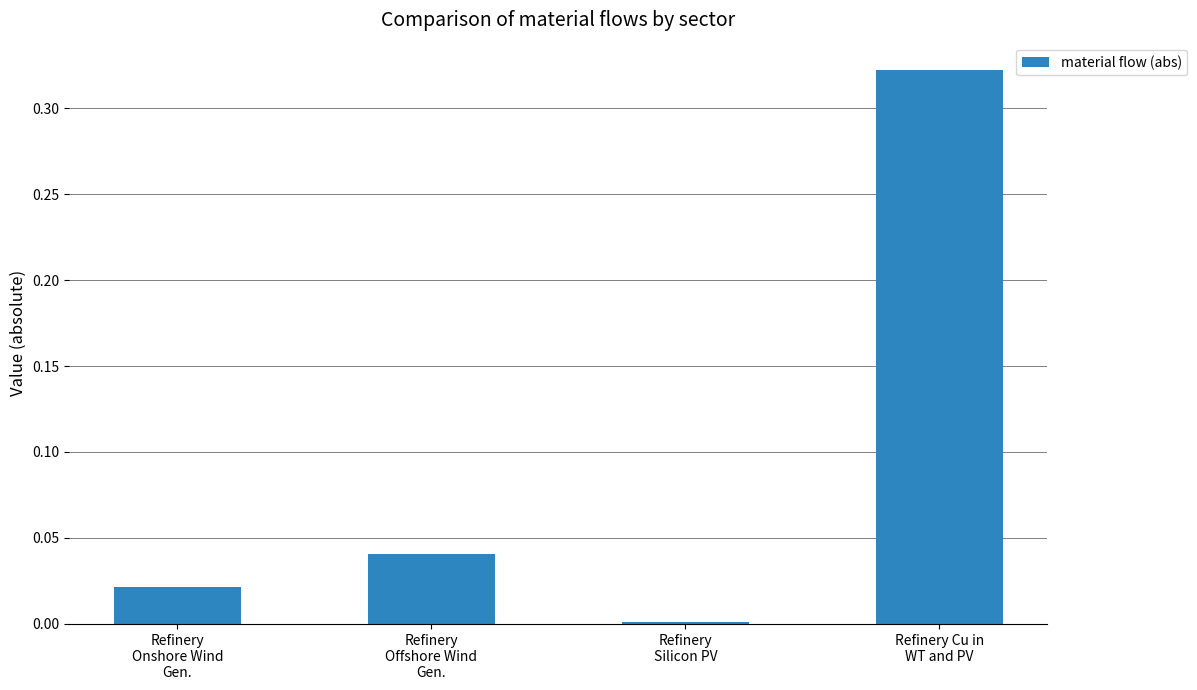

Which category has the lowest value across all series?

Refinery
Silicon PV